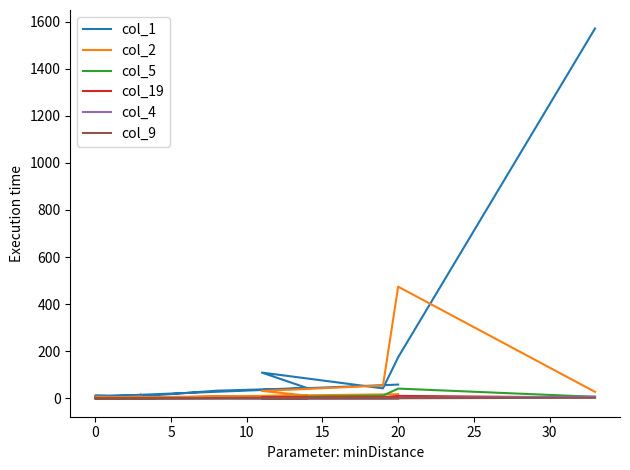

True or false: col_4 has more than 0 points higher than both neighbors.

True